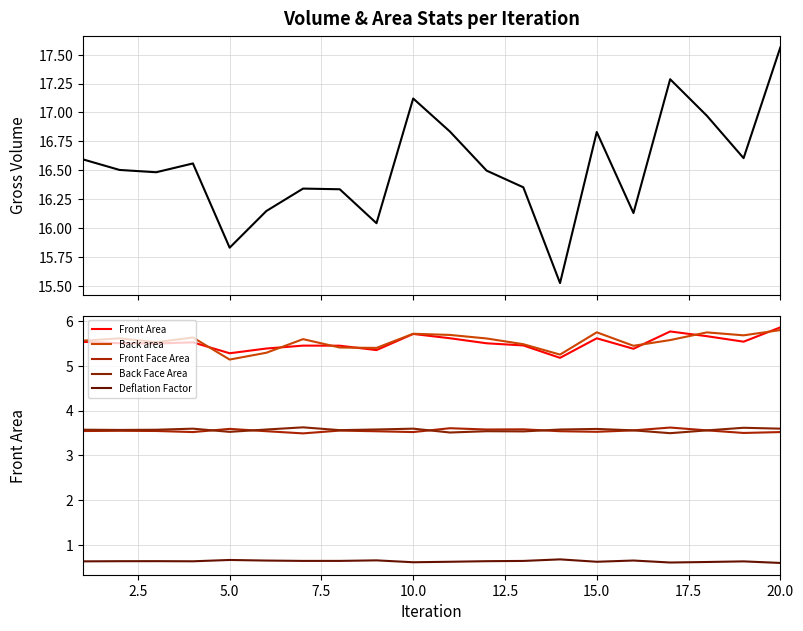

Does the chart have visible grid lines?

Yes